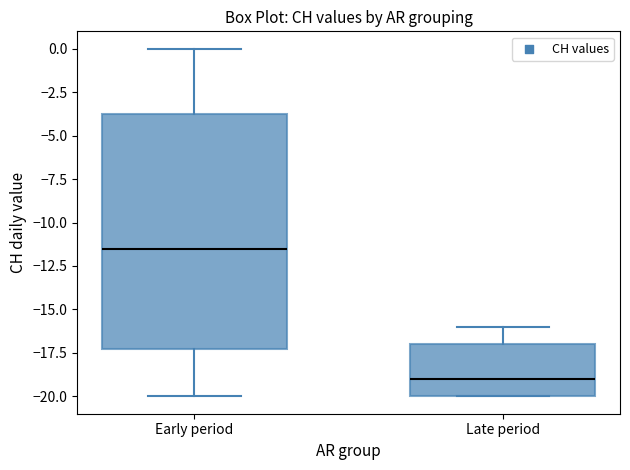

Where does the median line of the box for Late period sit on the y-axis? The values are not printed on the chart, so give them approximately, as read against the axis.

-19.0